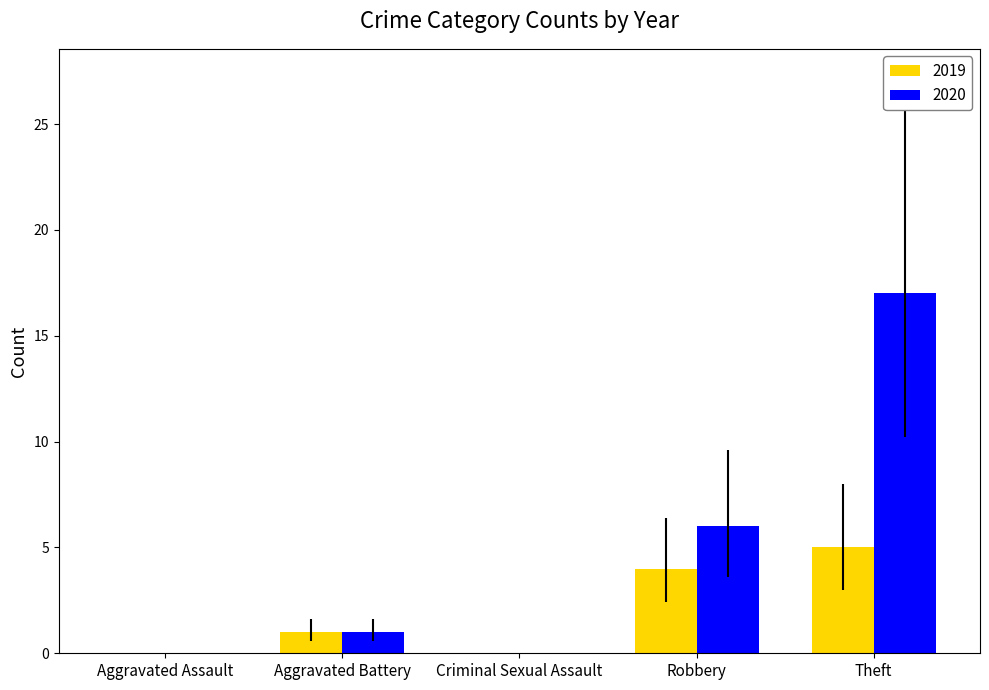

What is the sum of all 2019 values?

10